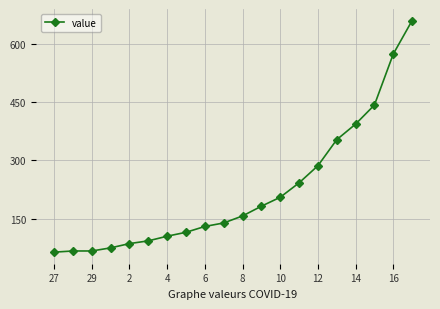

What is the difference between the maximum and minimum values?

595